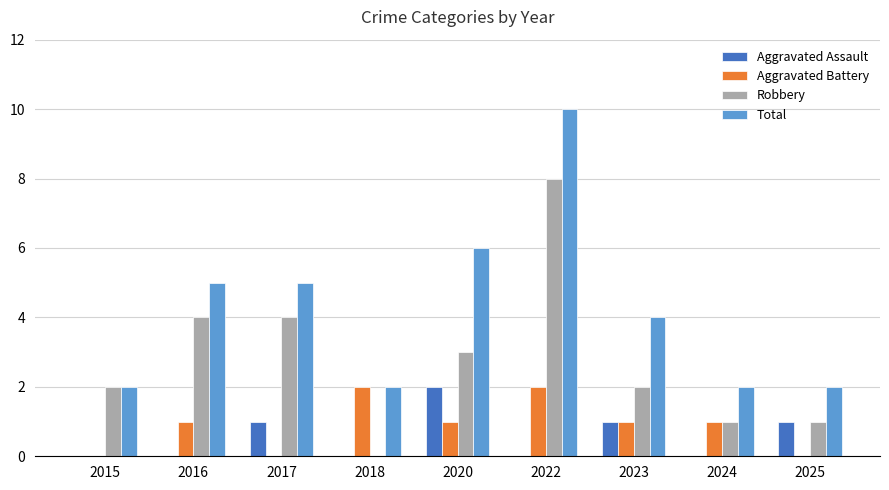

Which series has the largest total across all categories?

Total